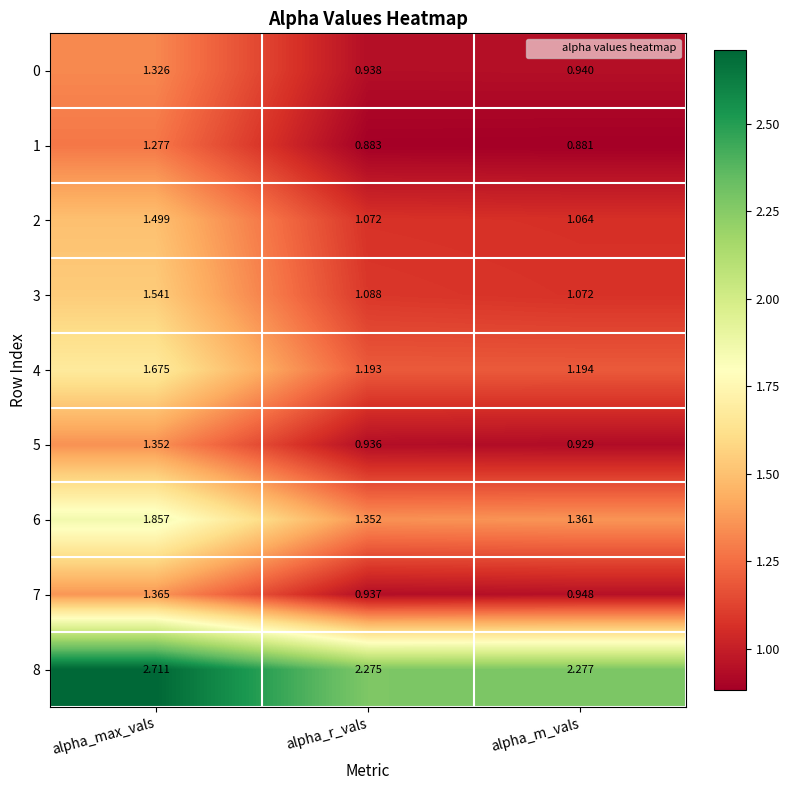

Where is 3 nearest to the value 1?

alpha_m_vals